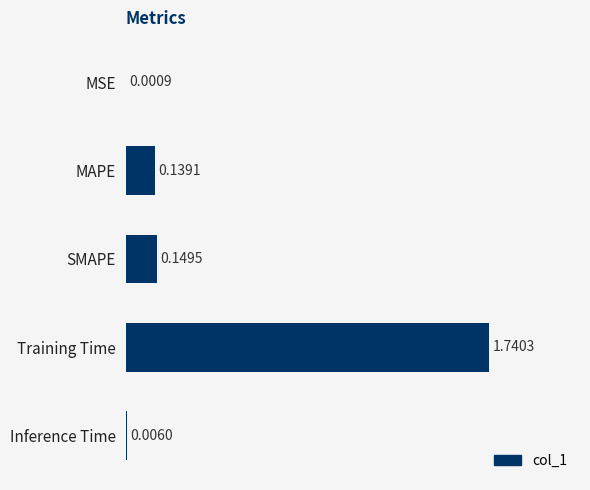

Which category has the highest value across all series?

Training Time